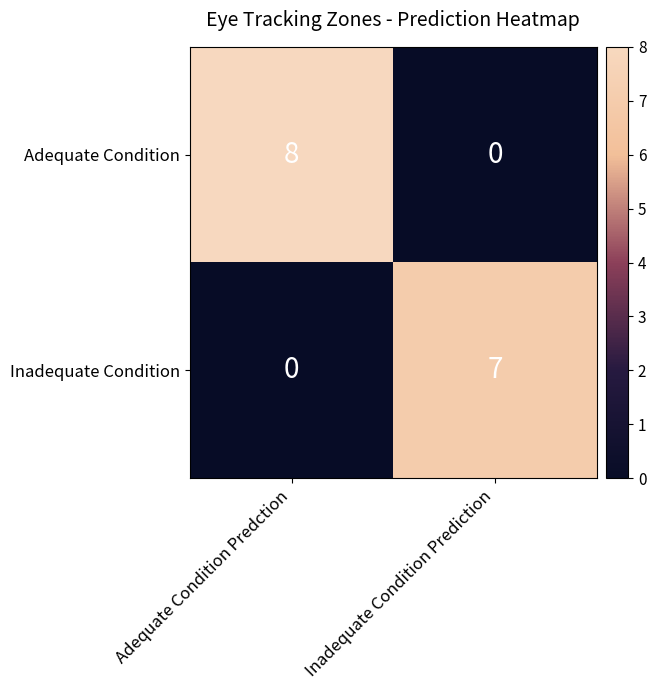

Which series has the largest total across all categories?

Adequate Condition